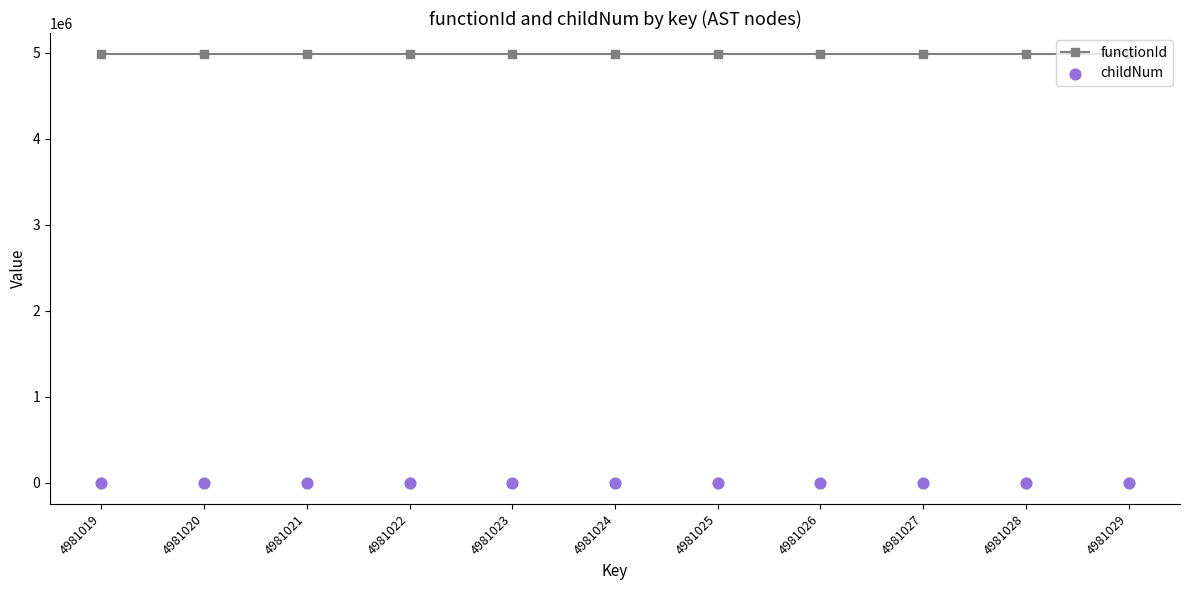

Which series has the largest total across all categories?

functionId